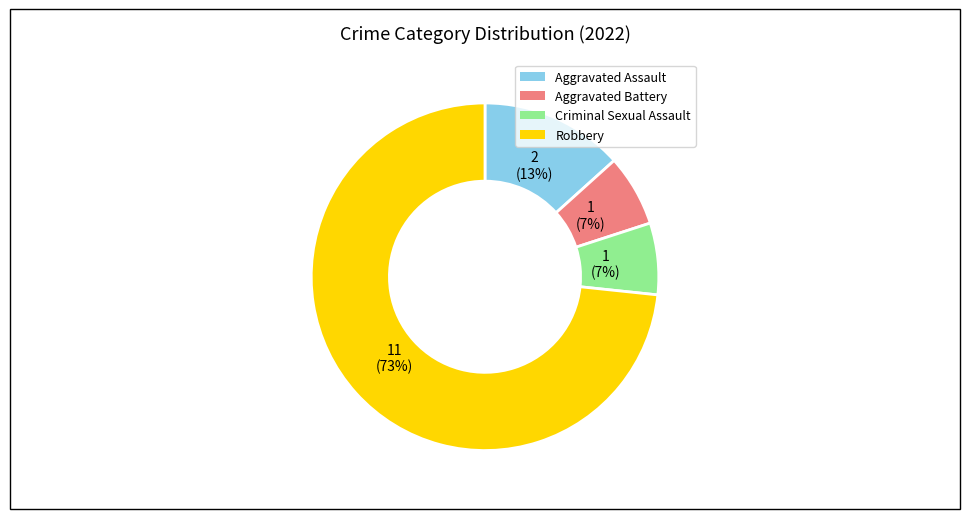

What is the majority slice?

Robbery